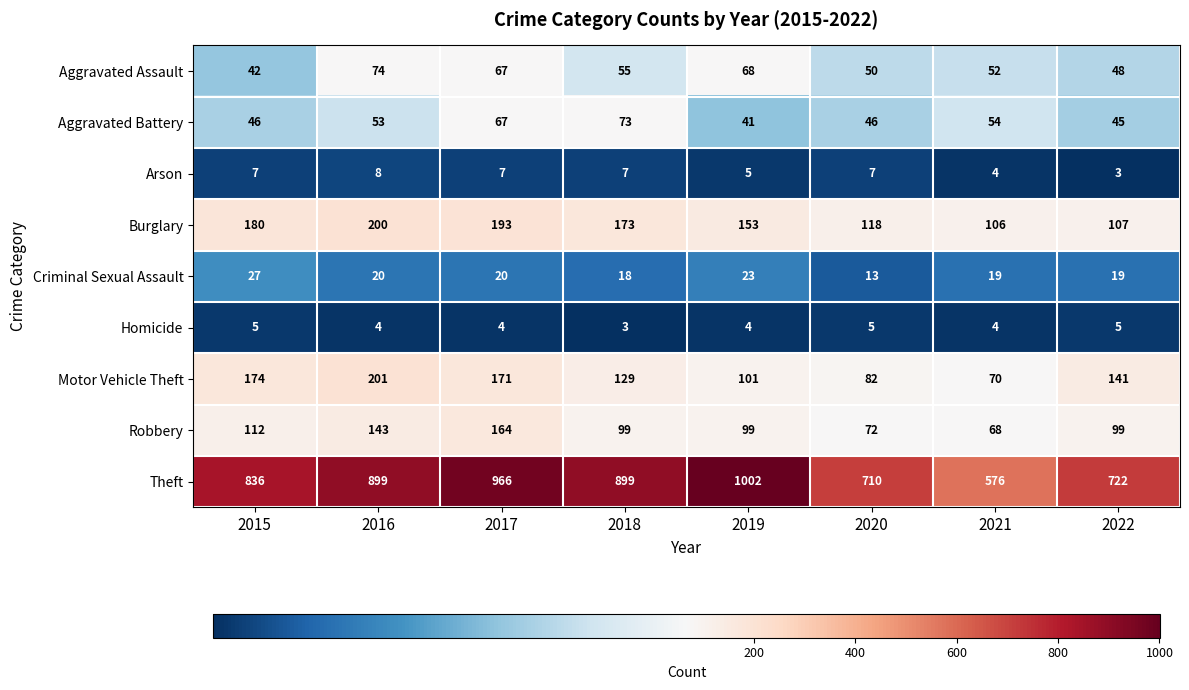

The value of Aggravated Battery at 2015 is 46. True or false?

True